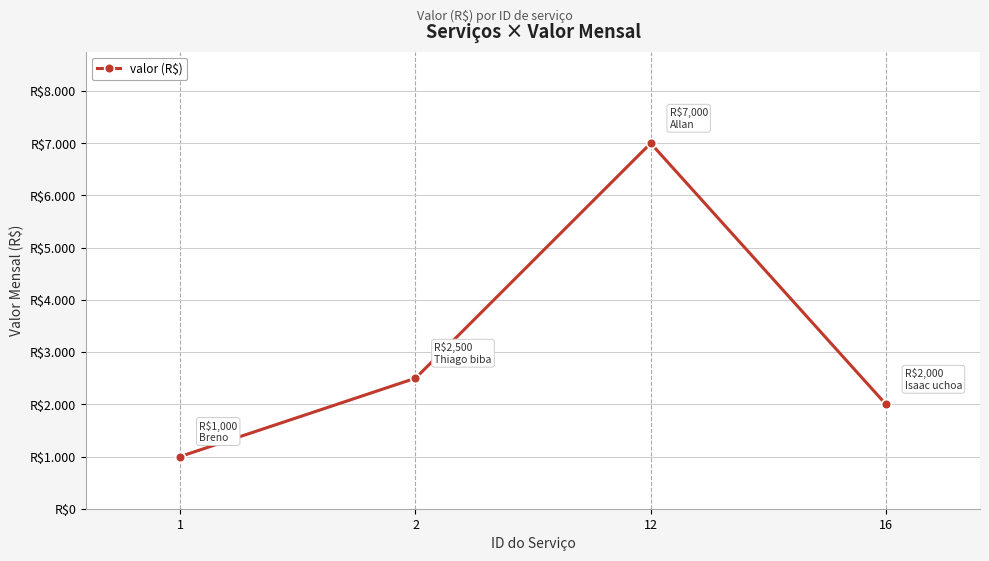

What is the sum of all values?

12500